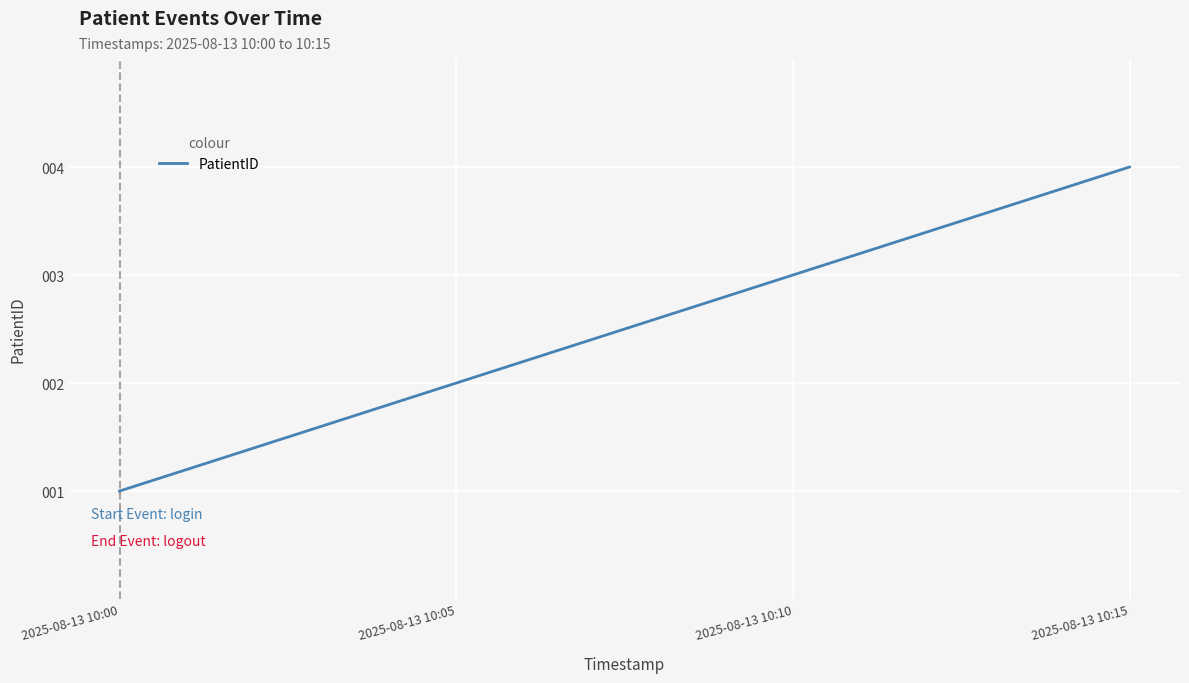

What is the ratio of the value at 2025-08-13 10:10 to the value at 2025-08-13 10:05?

1.5